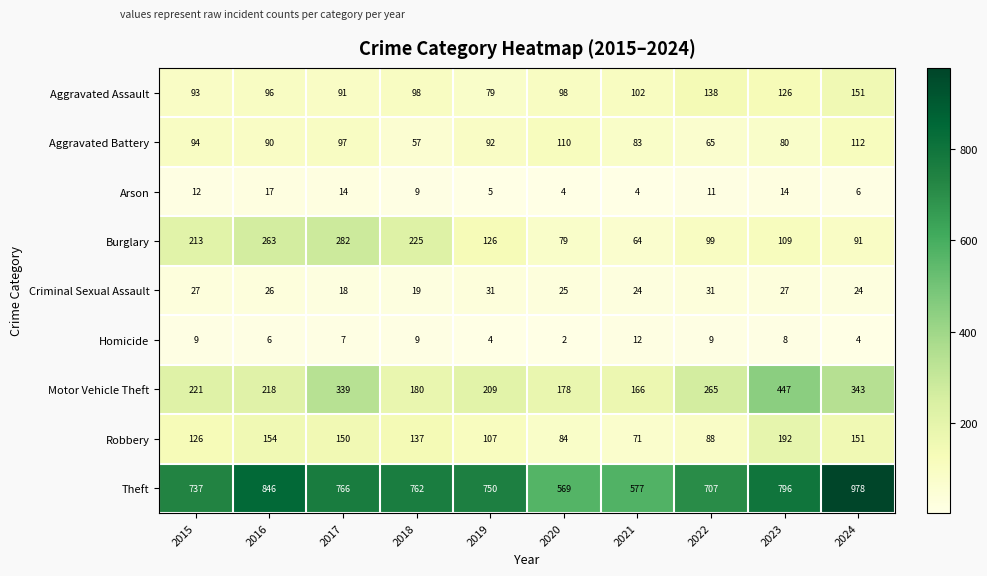

Which series has the largest range (max minus min)?

Theft